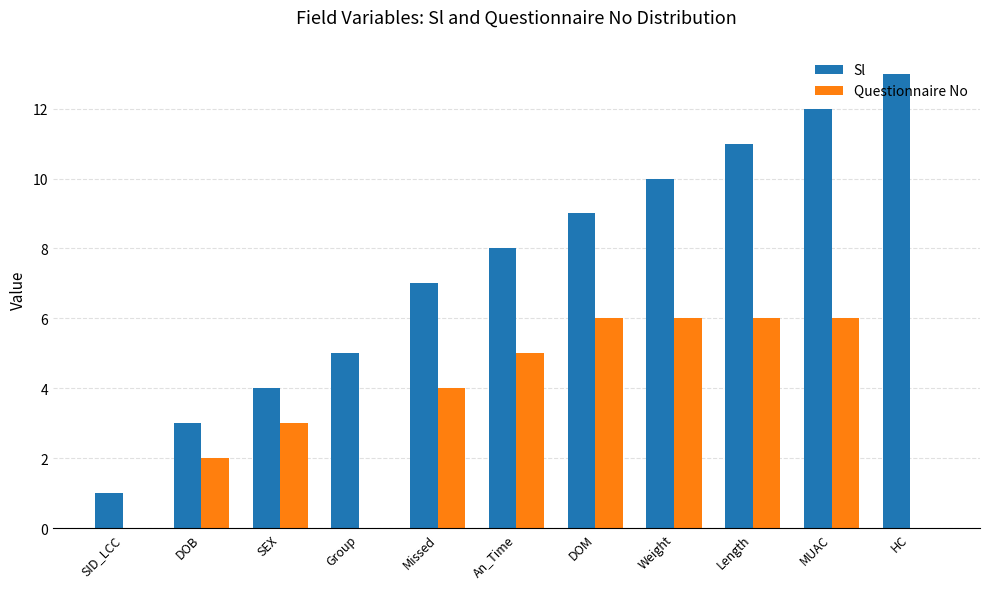

Which series changed the most between Weight and MUAC?

Sl